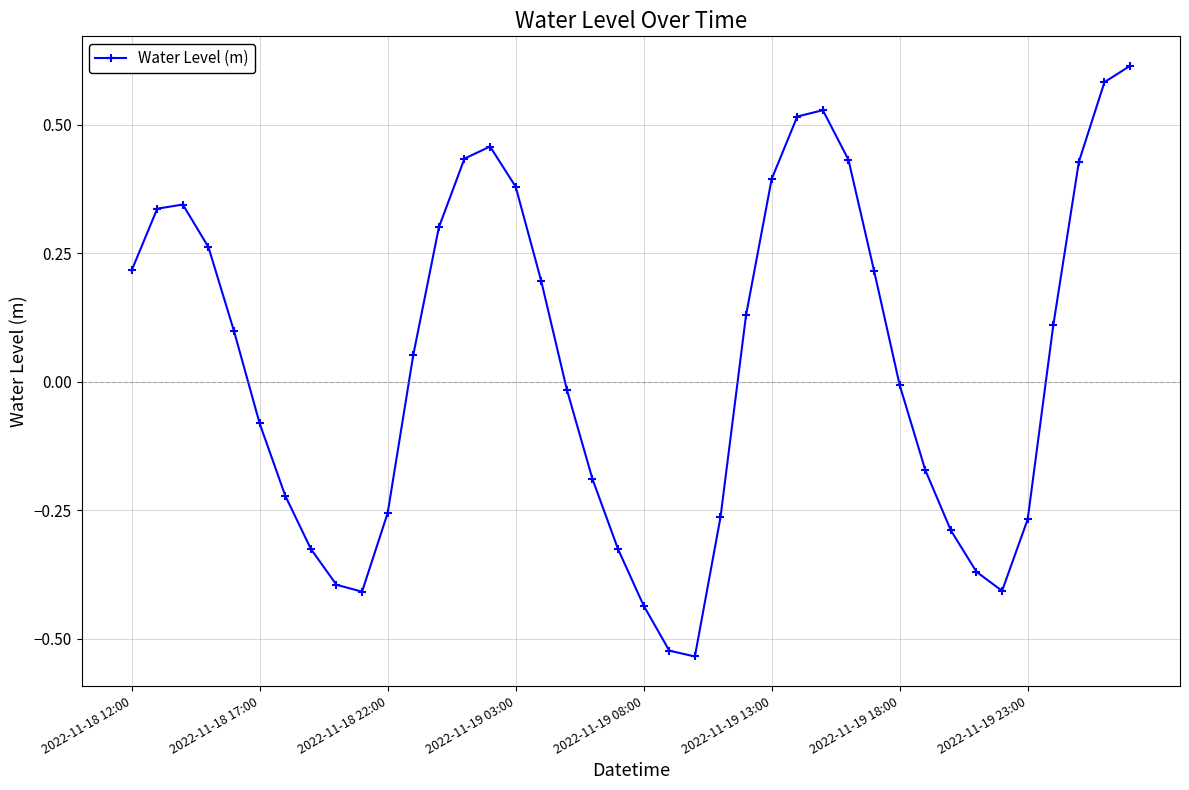

How many interior local valleys (lower than both neighbors) does the data have?

3